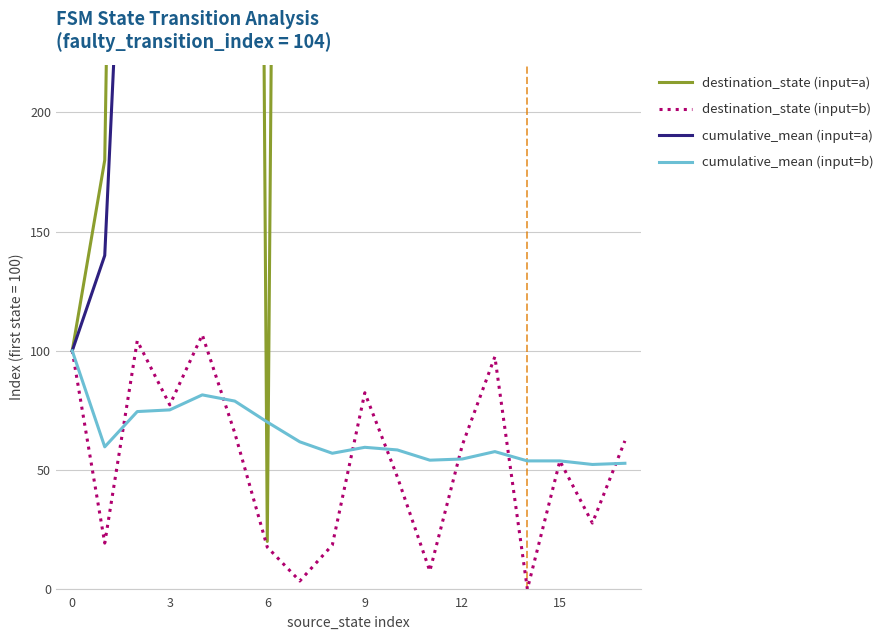

What is the greatest value displayed?

2480.0